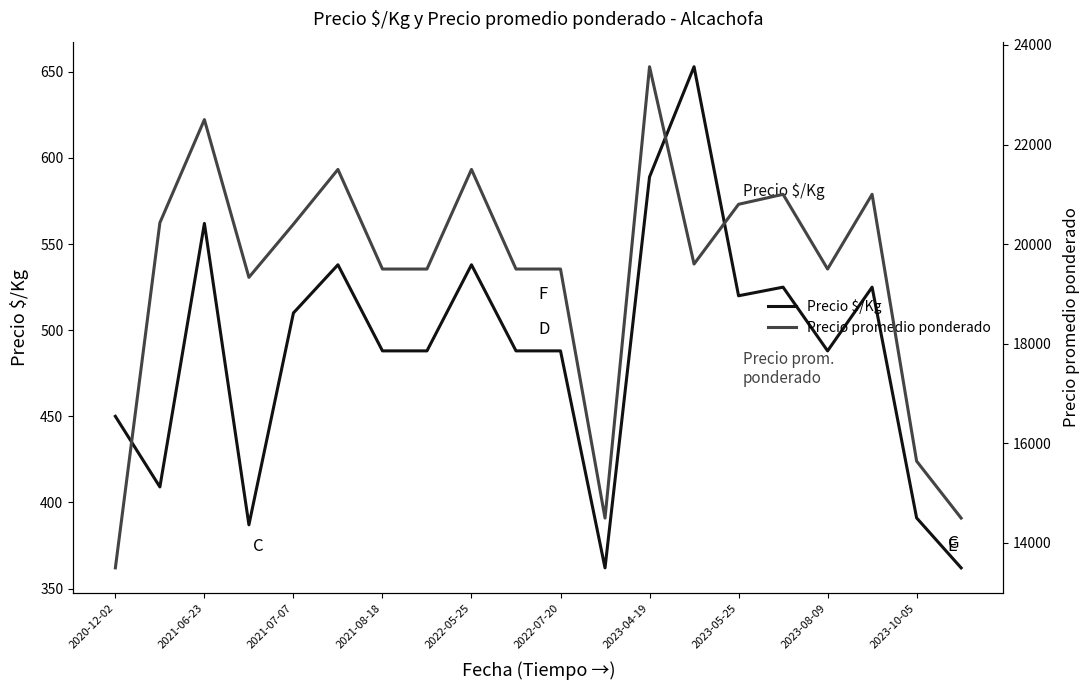

Rank the series by their maximum value, from lowest to highest.

Precio $/Kg, Precio promedio ponderado